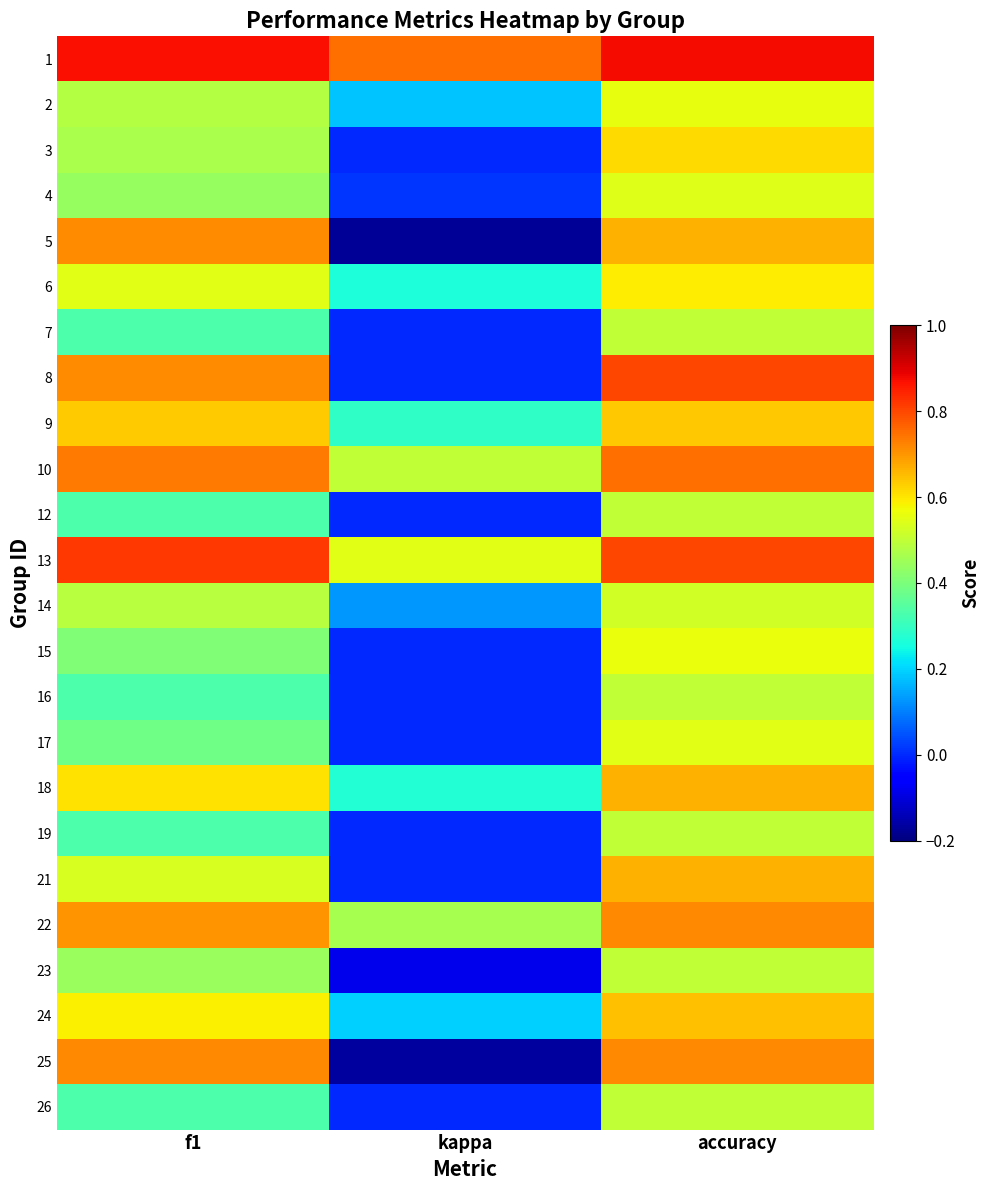

Reading left to right, what are all the values shown in this chart?

1: f1=0.9	kappa=0.8	accuracy=0.9
2: f1=0.5	kappa=0.2	accuracy=0.6
3: f1=0.5	kappa=0.0	accuracy=0.6
4: f1=0.4	kappa=0.0	accuracy=0.5
5: f1=0.7	kappa=-0.2	accuracy=0.7
6: f1=0.5	kappa=0.3	accuracy=0.6
7: f1=0.3	kappa=0.0	accuracy=0.5
8: f1=0.7	kappa=0.0	accuracy=0.8
9: f1=0.6	kappa=0.3	accuracy=0.6
10: f1=0.7	kappa=0.5	accuracy=0.8
12: f1=0.3	kappa=0.0	accuracy=0.5
13: f1=0.8	kappa=0.5	accuracy=0.8
14: f1=0.5	kappa=0.1	accuracy=0.5
15: f1=0.4	kappa=0.0	accuracy=0.6
16: f1=0.3	kappa=0.0	accuracy=0.5
17: f1=0.4	kappa=0.0	accuracy=0.5
18: f1=0.6	kappa=0.3	accuracy=0.7
19: f1=0.3	kappa=0.0	accuracy=0.5
21: f1=0.5	kappa=0.0	accuracy=0.7
22: f1=0.7	kappa=0.5	accuracy=0.7
23: f1=0.4	kappa=-0.1	accuracy=0.5
24: f1=0.6	kappa=0.2	accuracy=0.6
25: f1=0.7	kappa=-0.2	accuracy=0.7
26: f1=0.3	kappa=0.0	accuracy=0.5